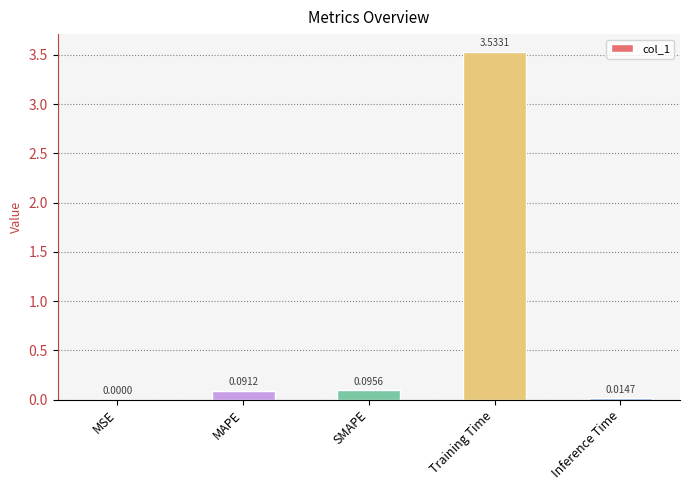

What is the average value?

0.7